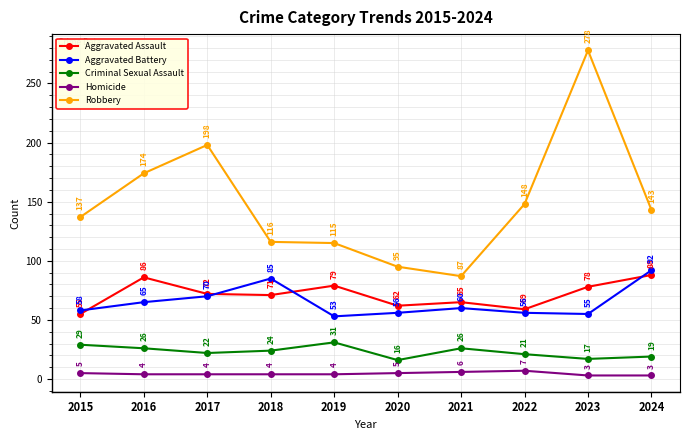

What is the value of the Criminal Sexual Assault point at the 4th from the left?

24